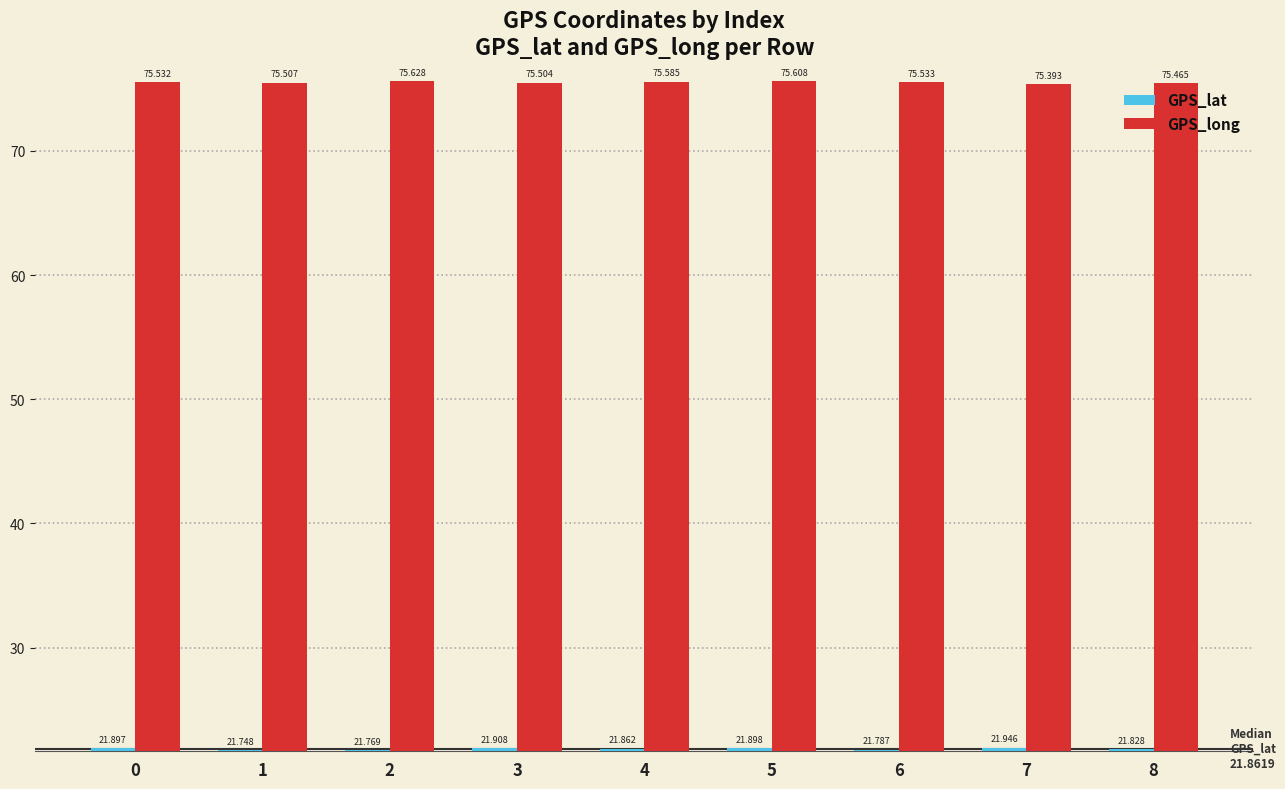

What is the value of the GPS_long bar at the 2nd from the left?

75.5